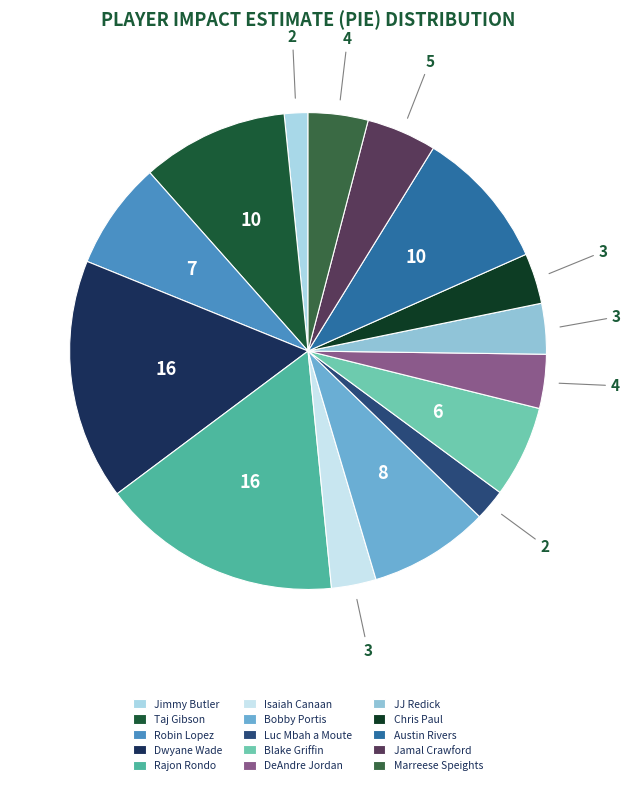

To the nearest percent, what percentage of the pie is Jamal Crawford?

5%